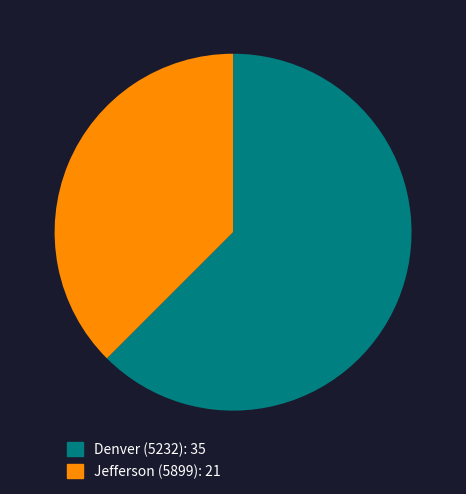

Between Jefferson (5899) and Denver (5232), which is larger?

Denver (5232)